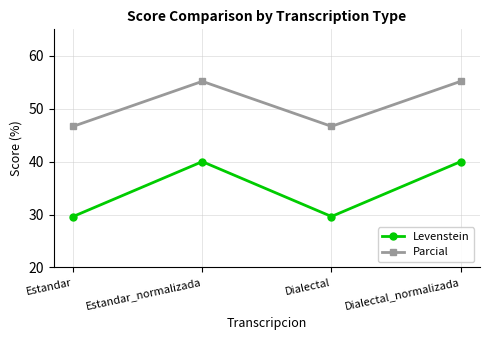

What is the minimum value shown in the chart?

29.6